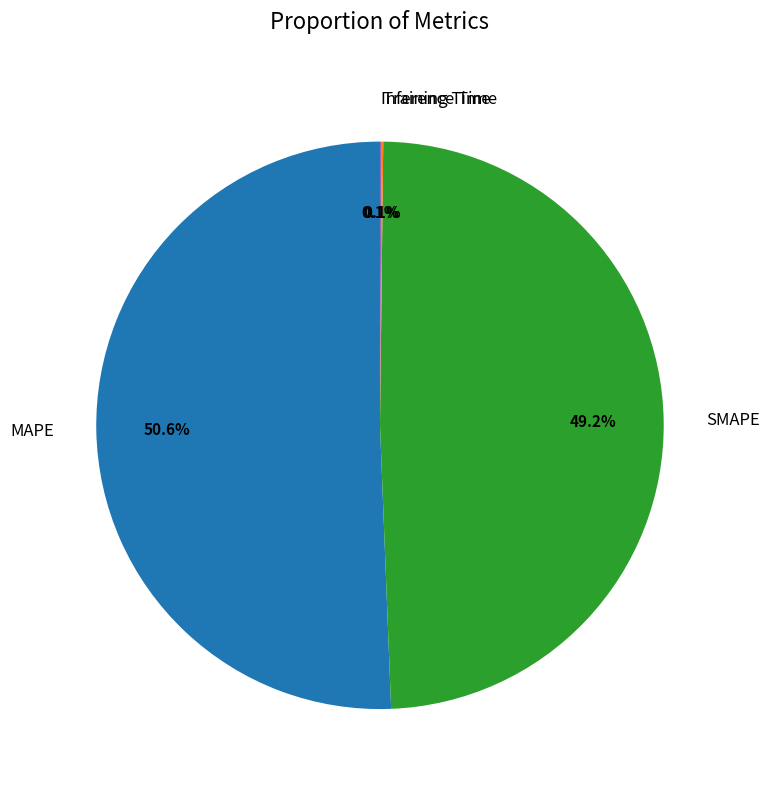

Which category has the biggest portion of the pie?

MAPE